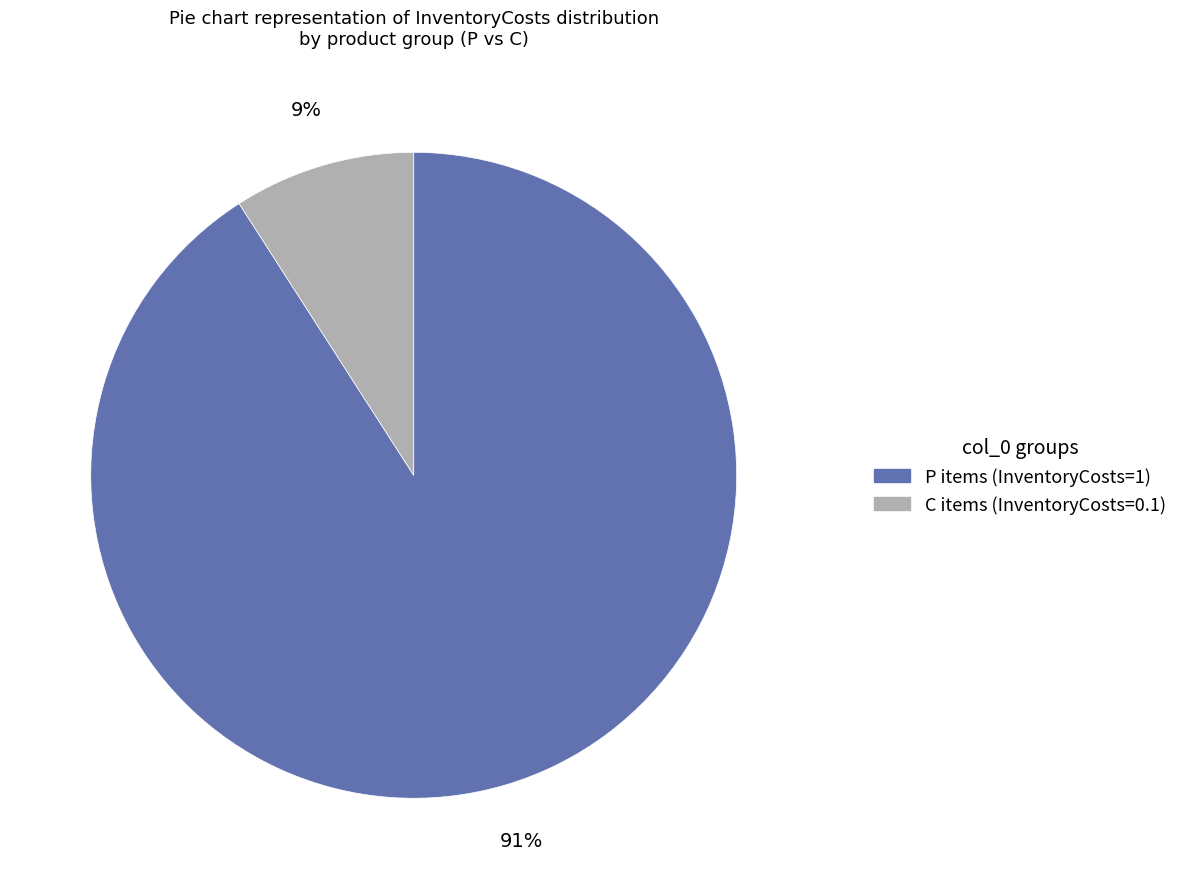

To the nearest percent, what is the average slice percentage?

50%